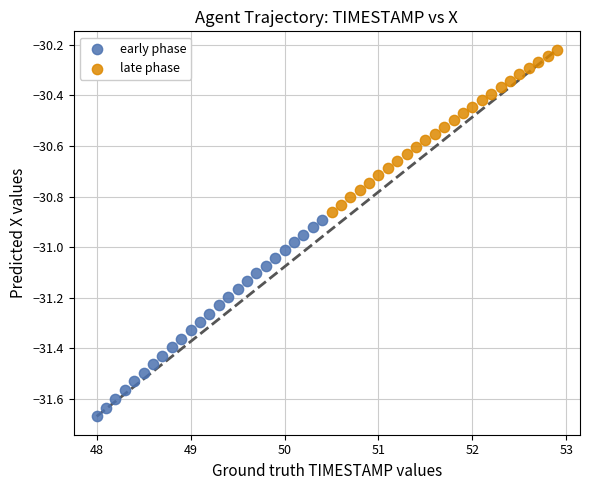

Which series reaches the minimum Y coordinate?

early phase